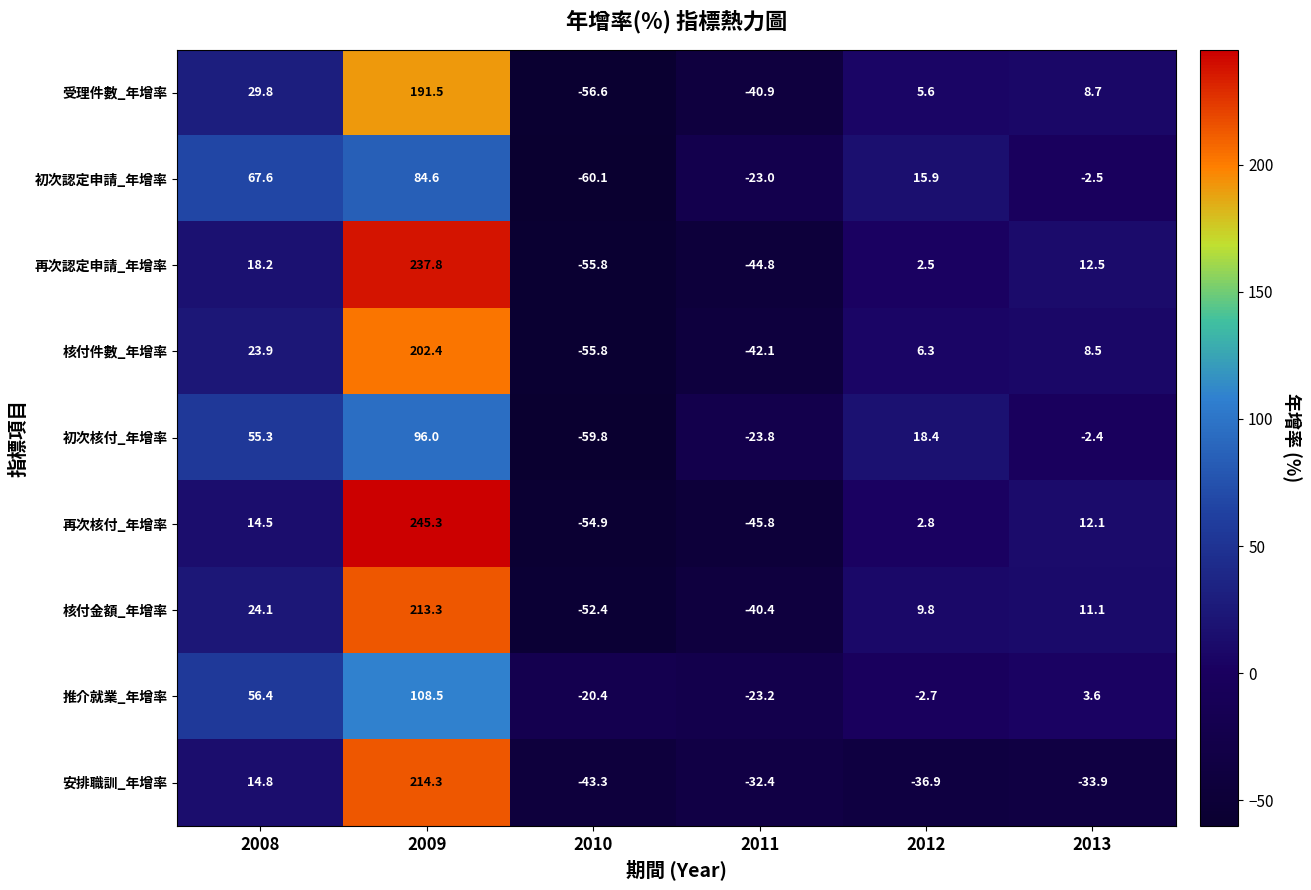

What is the difference between the maximum and minimum values in the 安排職訓_年增率 series?

257.6